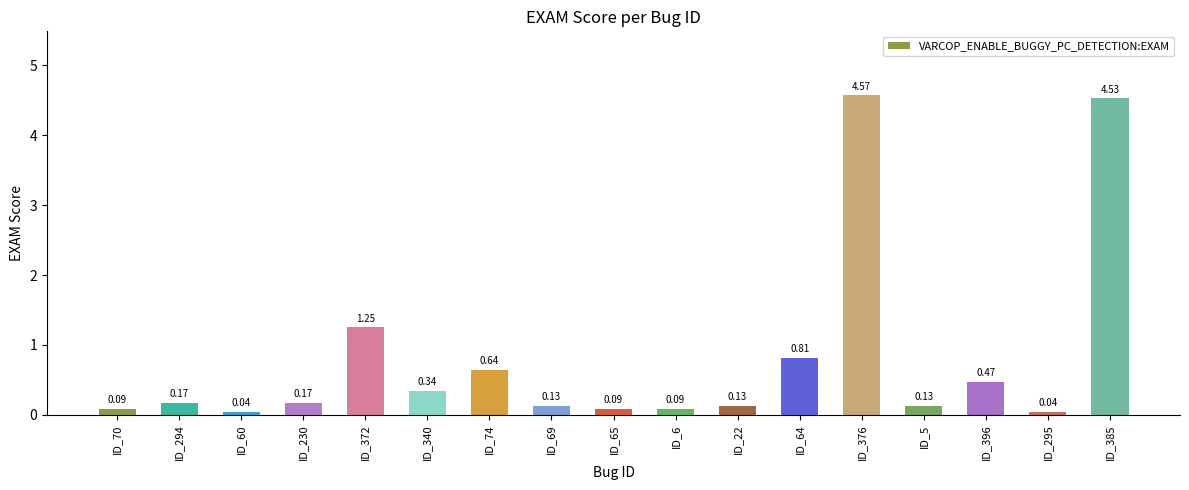

What is the change in value from ID_230 to ID_64?

+0.6